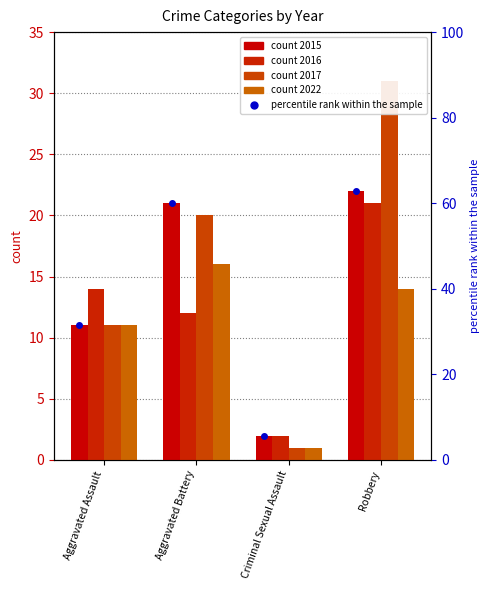

What is the label of the 2nd bar from the left?

Aggravated Battery